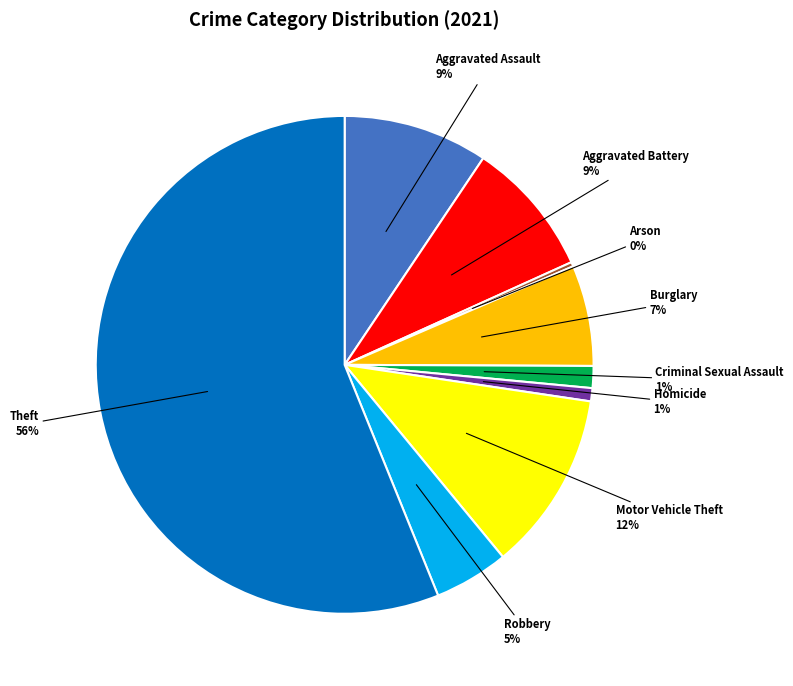

To the nearest percent, what is the difference between the Homicide and Motor Vehicle Theft slice percentages?

11%